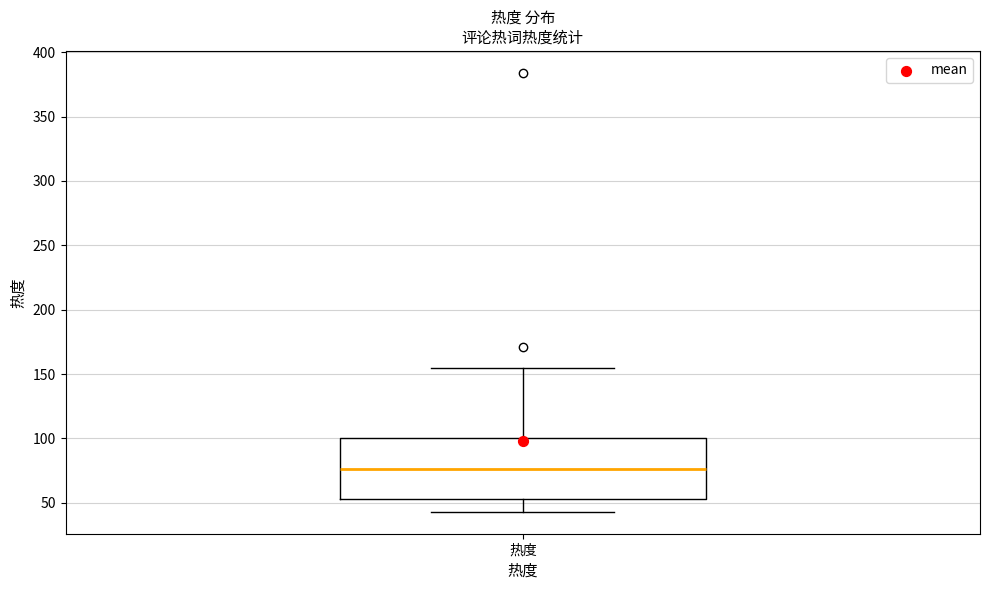

Where does the median line of the box for 热度 sit on the y-axis? The values are not printed on the chart, so give them approximately, as read against the axis.

75